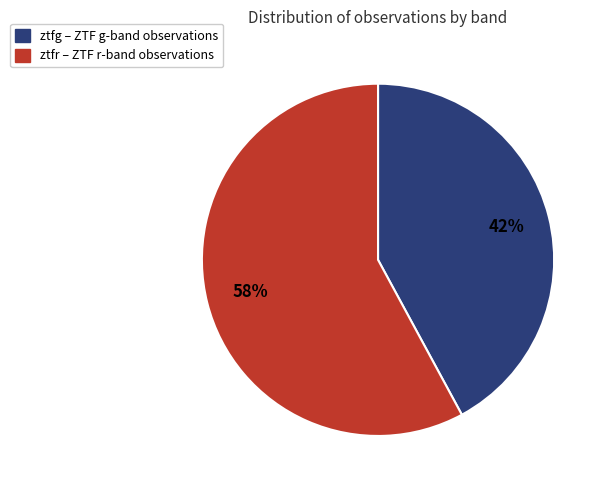

To the nearest percent, what is the average slice percentage?

50%